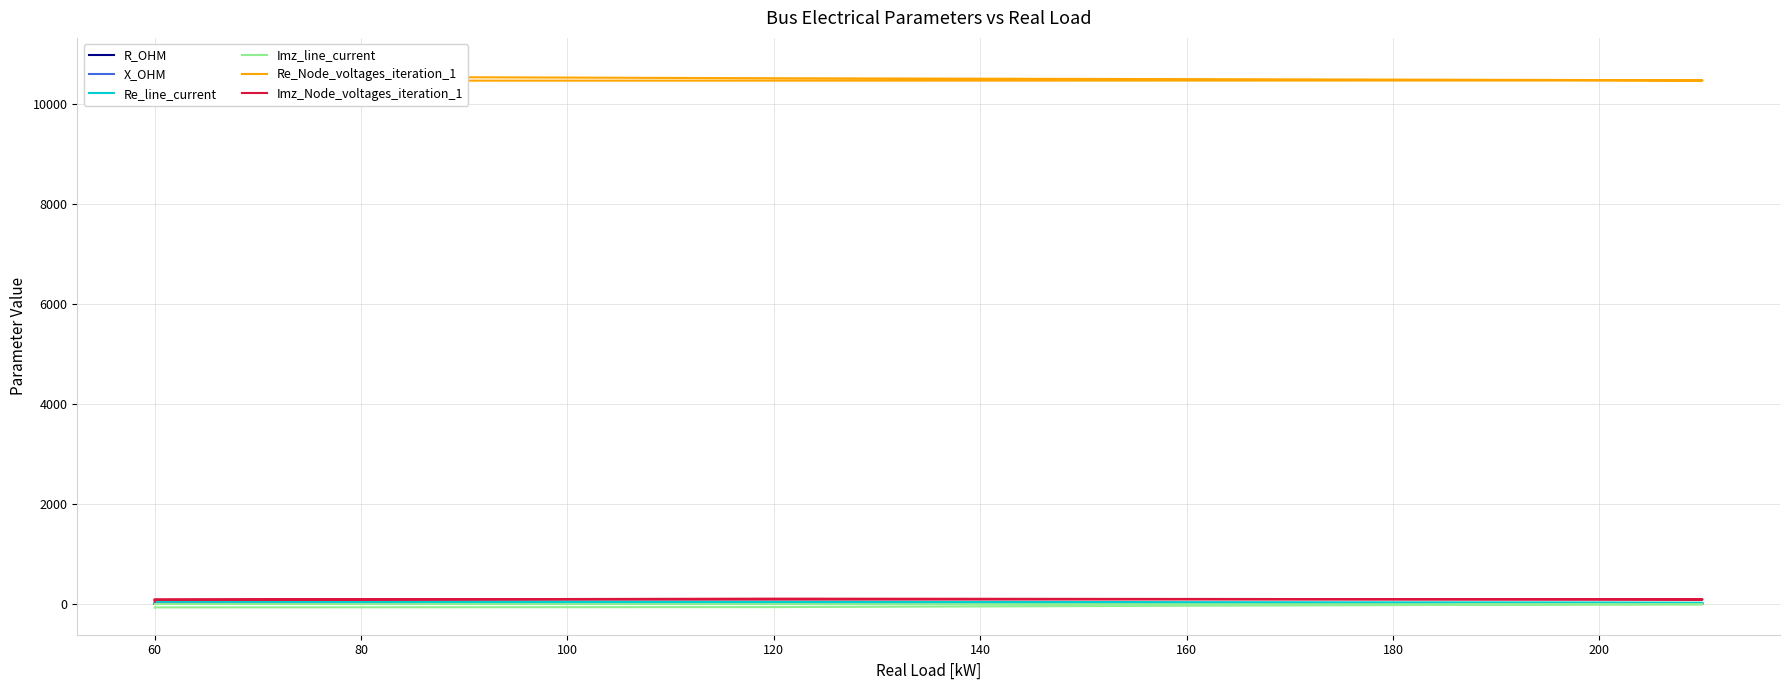

What is the spread (max minus min) of values at 60?

10849.9